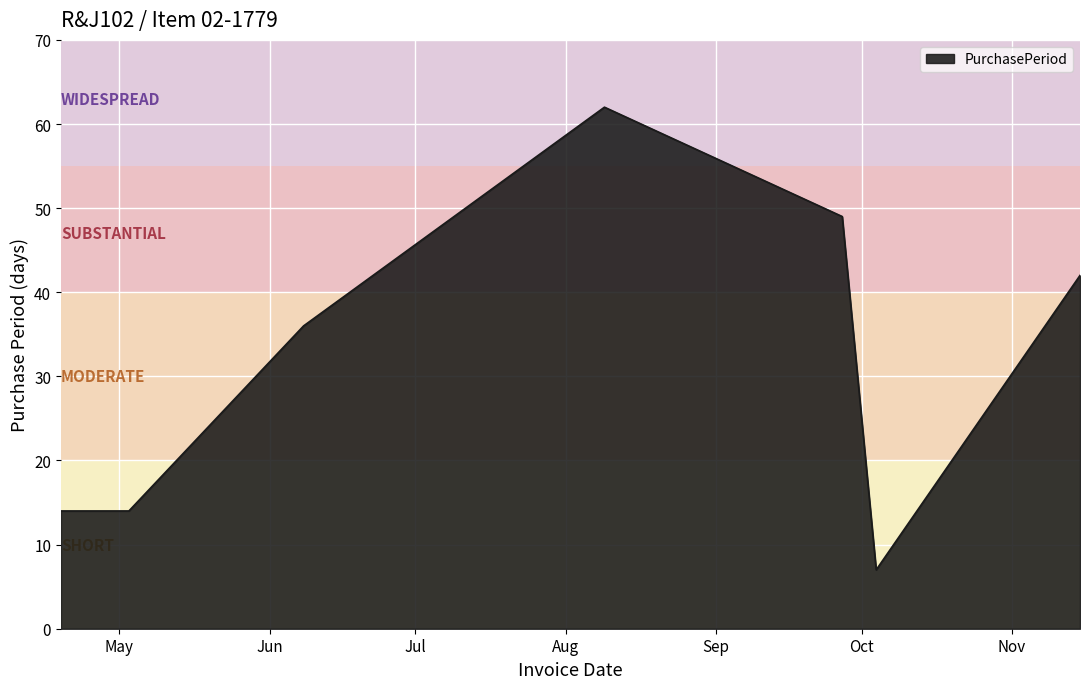

What is the maximum value shown in the chart?

62